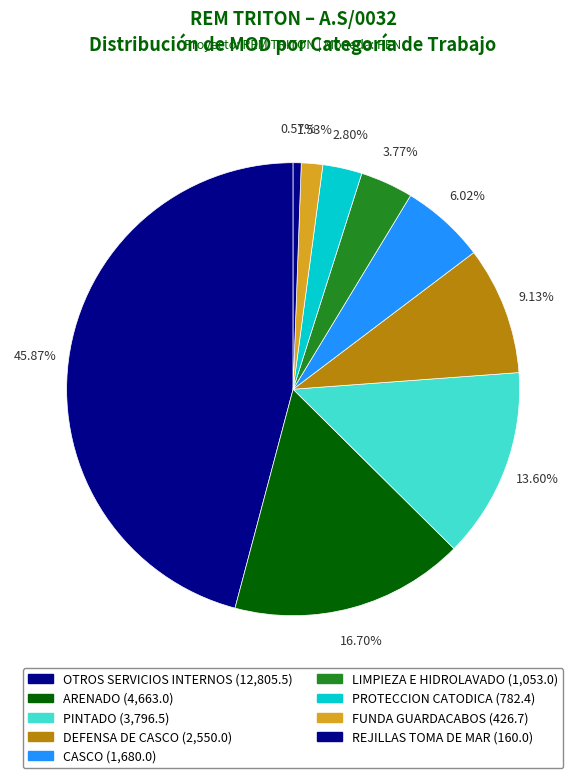

Count the number of slices in the pie.

9